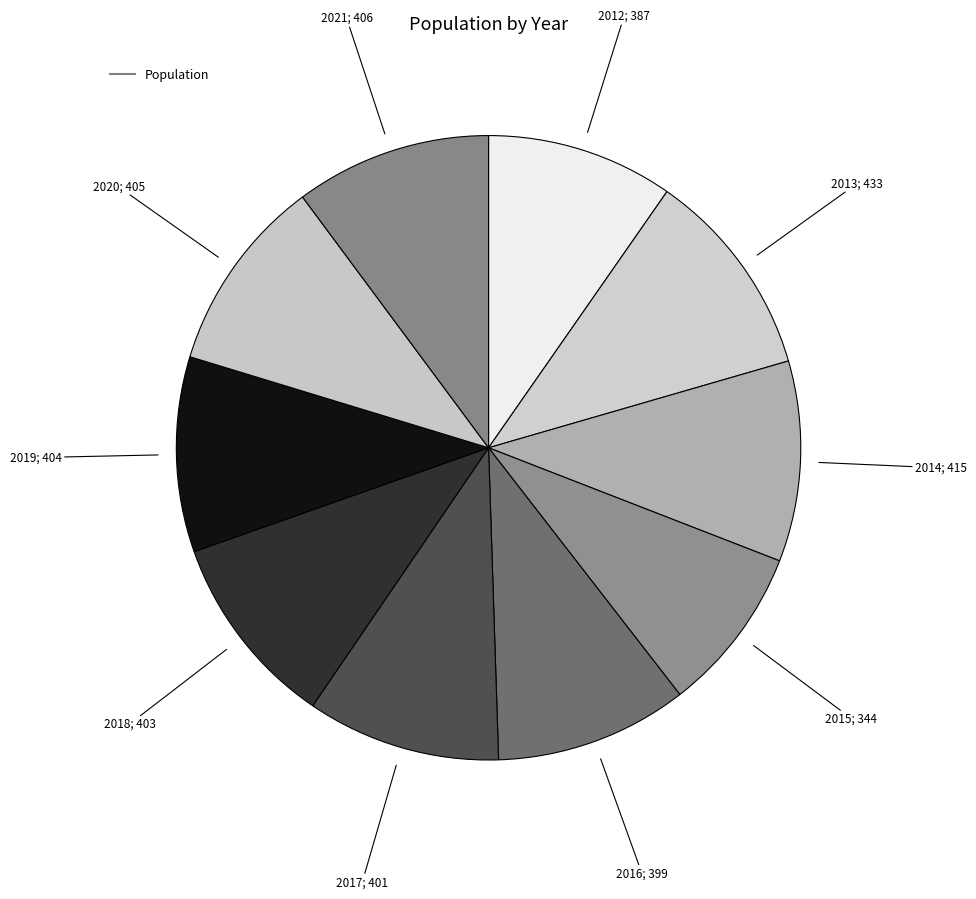

To the nearest percent, what is the difference between the largest and smallest slice percentages?

2%